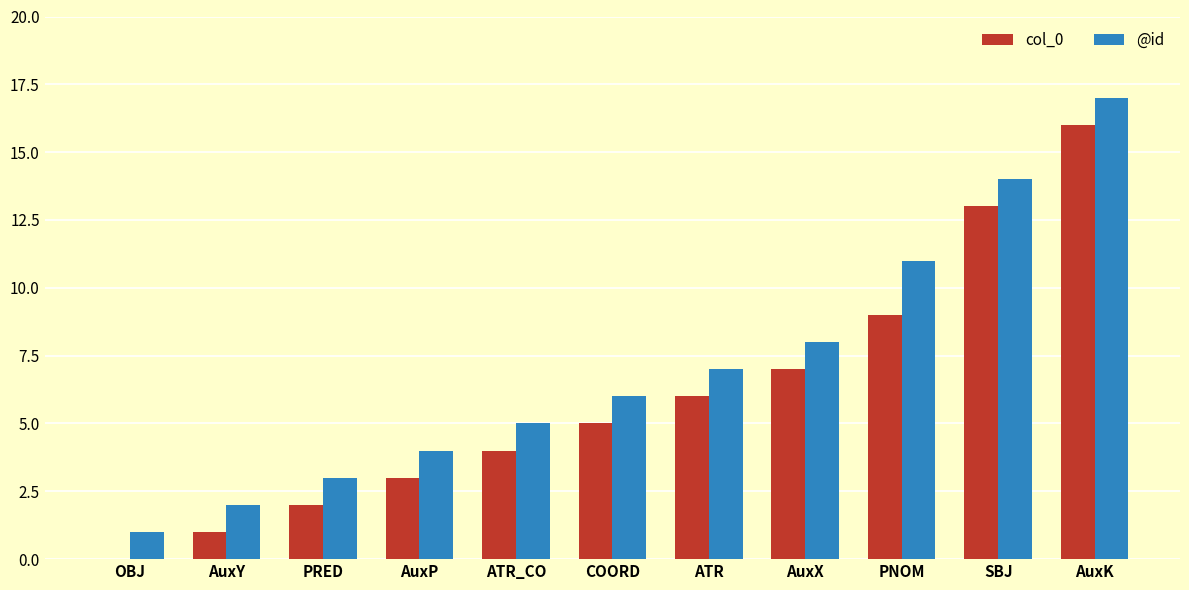

What are all the series names shown in the legend?

col_0, @id